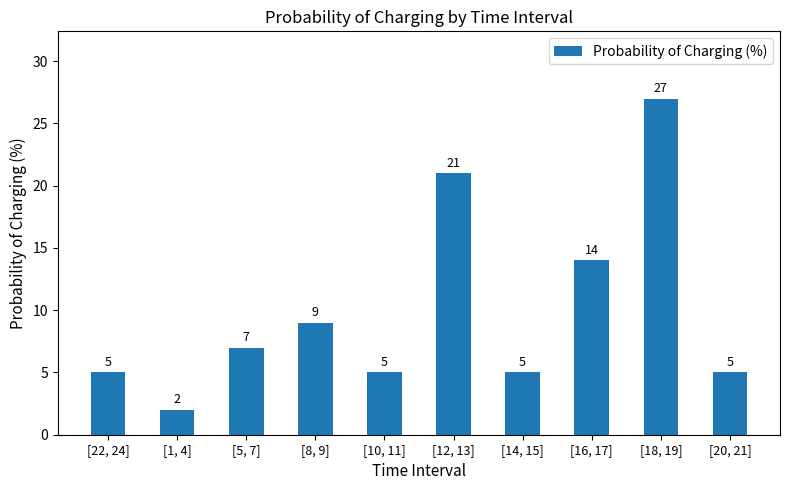

What is the change in value from [1, 4] to [5, 7]?

+5